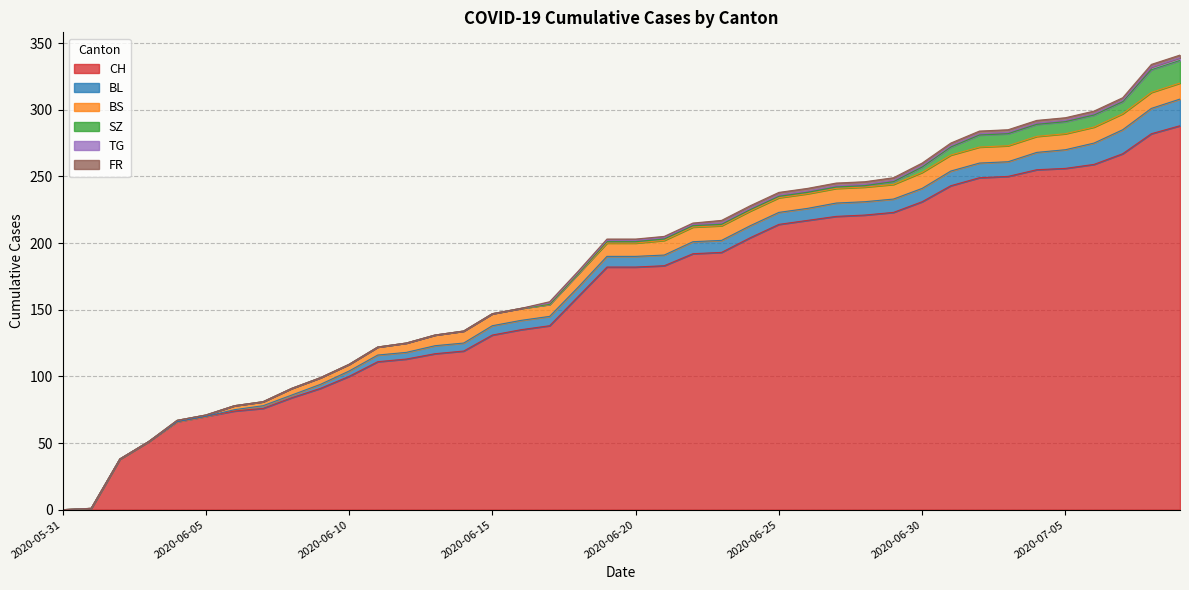

Does the chart have visible grid lines?

Yes